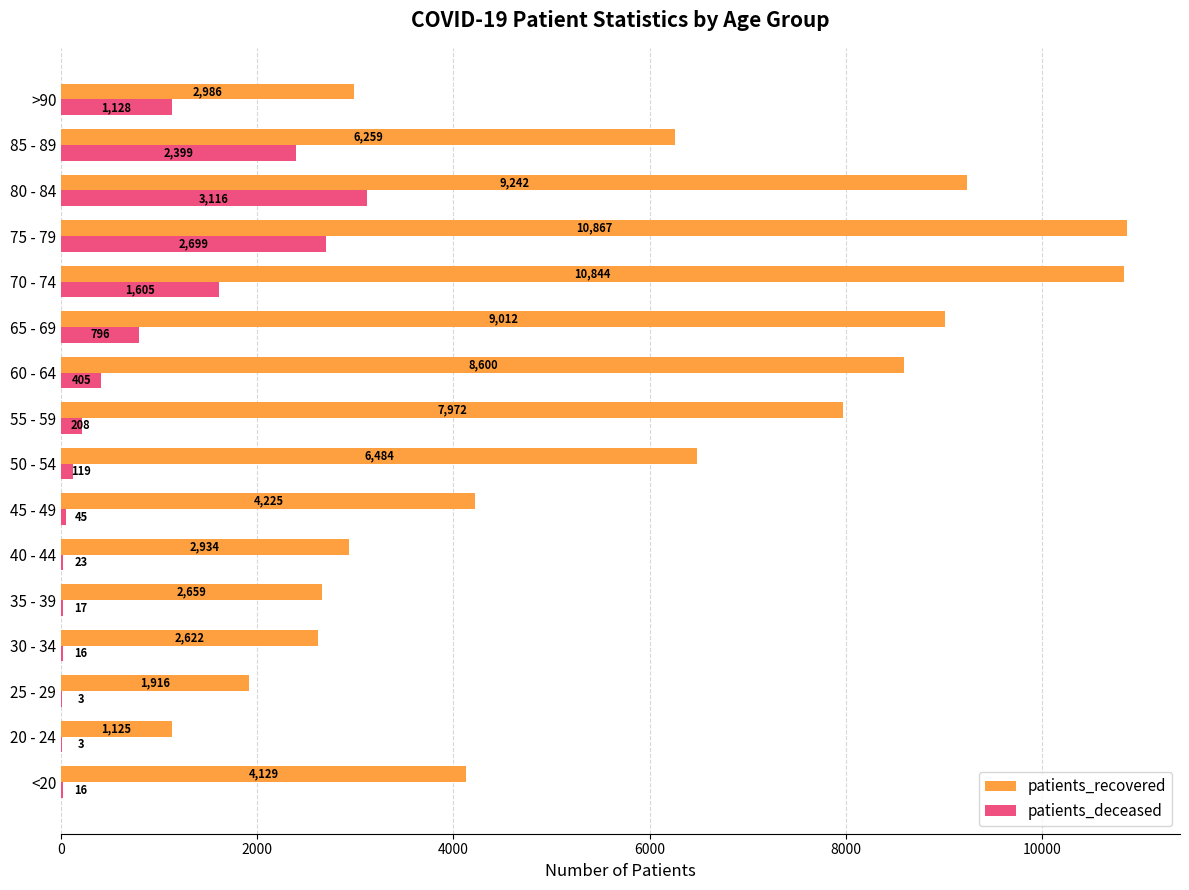

The patients_recovered series shows 1125 at 20 - 24. True or false?

True